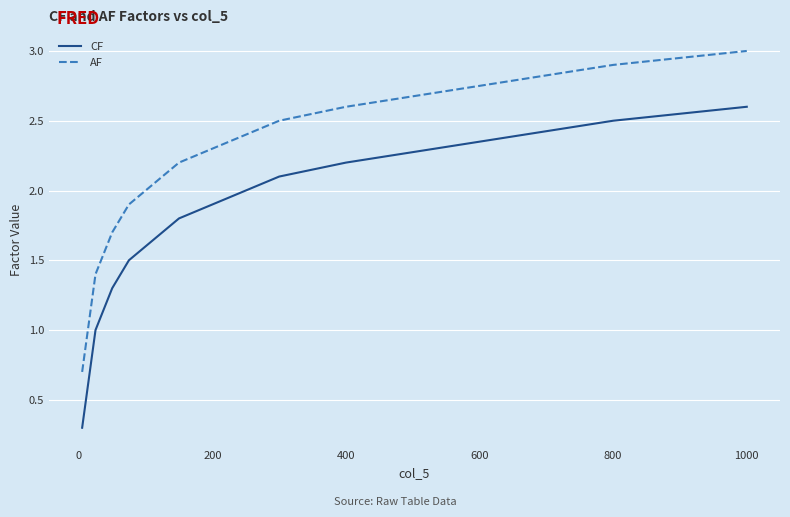

What is the maximum value shown in the chart?

3.0